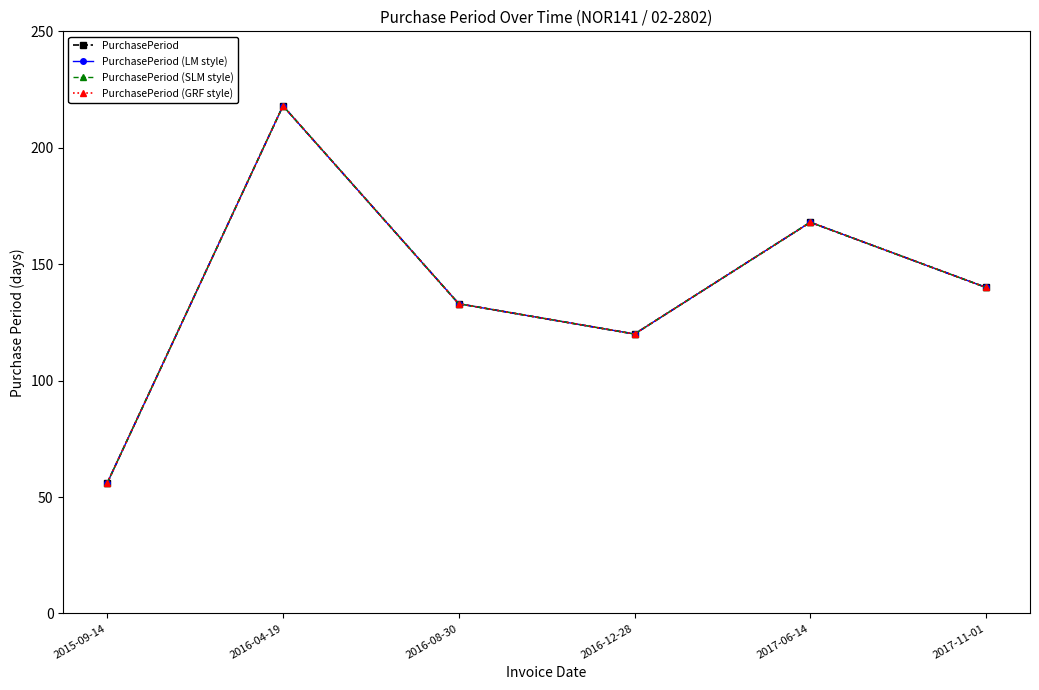

Reading left to right, what are all the values shown in this chart?

PurchasePeriod: 2015-09-14=56	2016-04-19=218	2016-08-30=133	2016-12-28=120	2017-06-14=168	2017-11-01=140
PurchasePeriod (LM style): 2015-09-14=56	2016-04-19=218	2016-08-30=133	2016-12-28=120	2017-06-14=168	2017-11-01=140
PurchasePeriod (SLM style): 2015-09-14=56	2016-04-19=218	2016-08-30=133	2016-12-28=120	2017-06-14=168	2017-11-01=140
PurchasePeriod (GRF style): 2015-09-14=56	2016-04-19=218	2016-08-30=133	2016-12-28=120	2017-06-14=168	2017-11-01=140